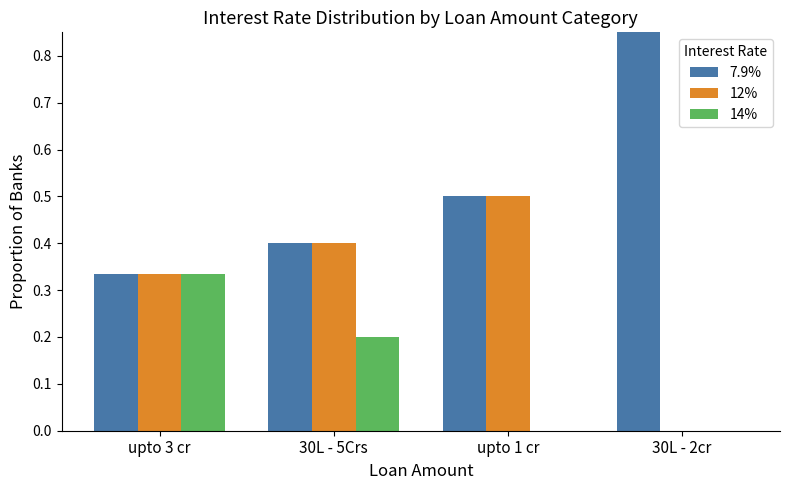

How many bars are there in each group?

3